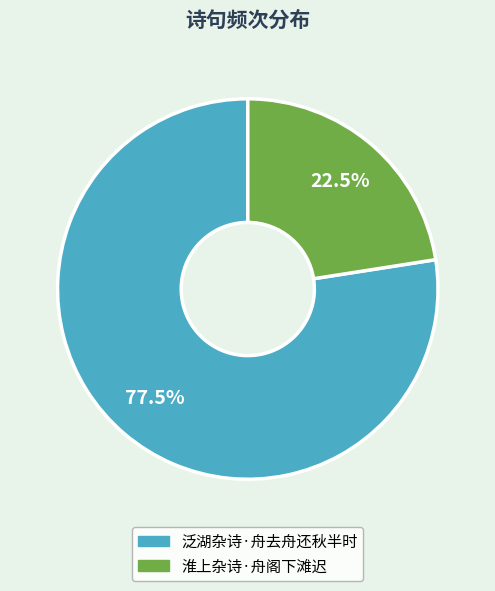

Approximately how many times larger is the value at 泛湖杂诗·舟去舟还秋半时 compared to 淮上杂诗·舟阁下滩迟?

3.4